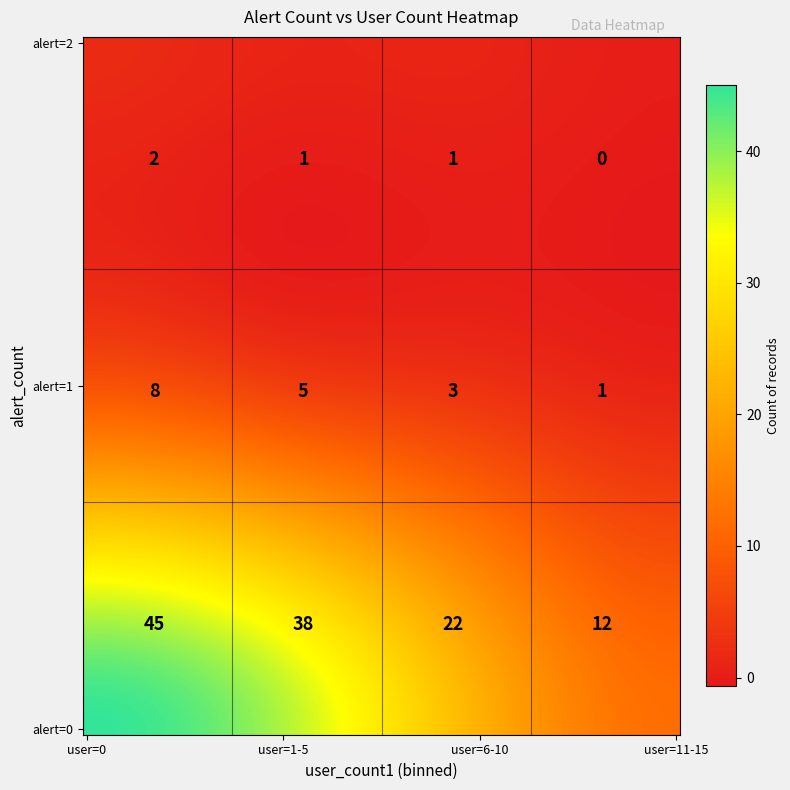

What is the sum of all values?

138